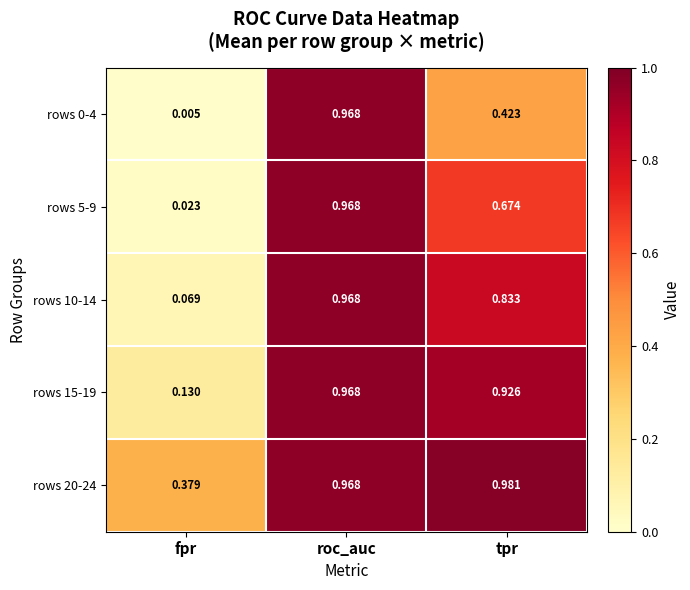

Is the value of rows 20-24 at roc_auc greater than the value of rows 0-4 at tpr?

Yes